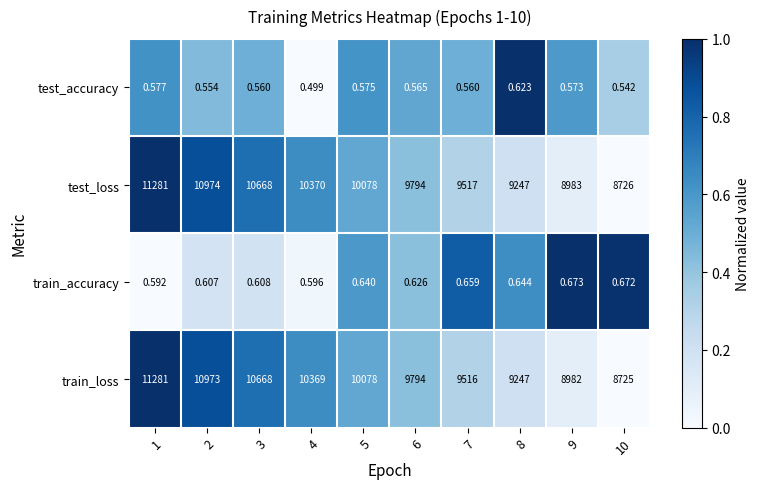

At 9, list the series in order from largest to smallest.

test_loss, train_loss, train_accuracy, test_accuracy